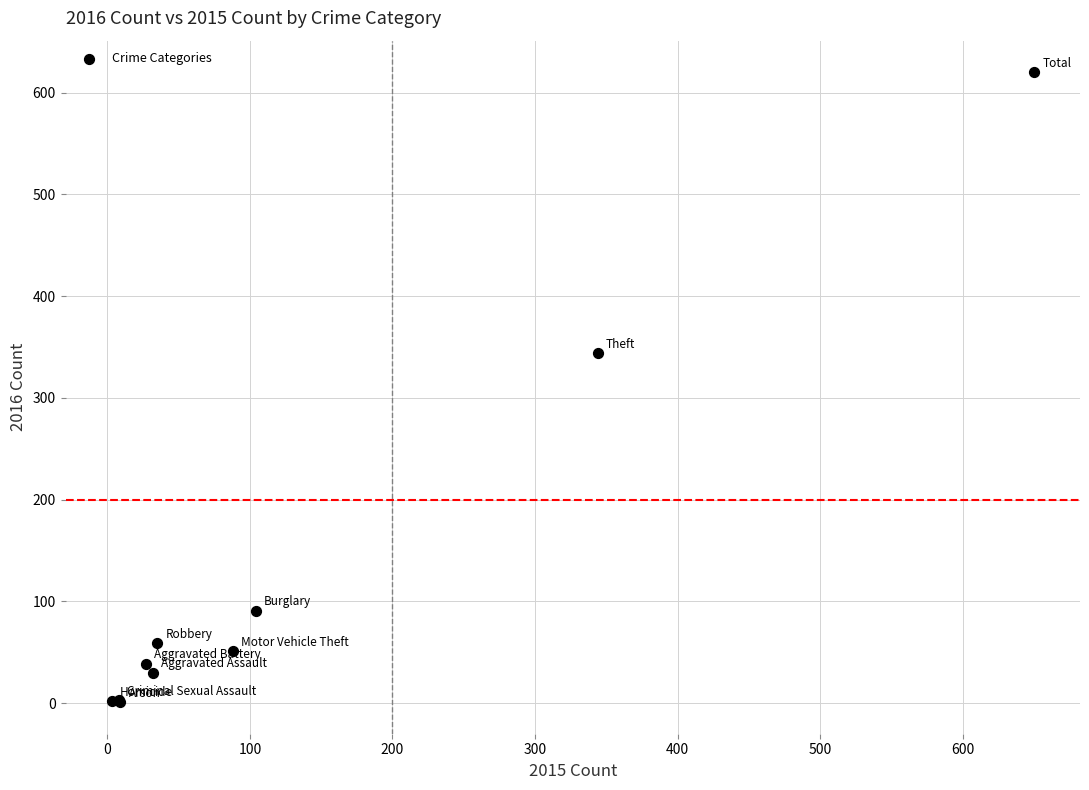

What Y value in the scatter plot is closest to 310?

344